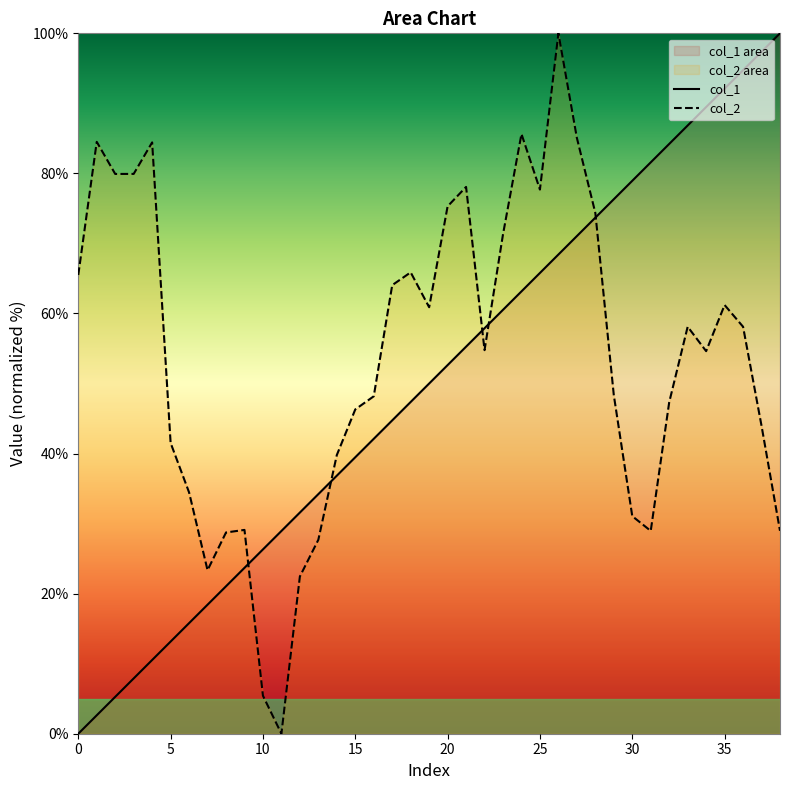

Does the chart have visible grid lines?

No